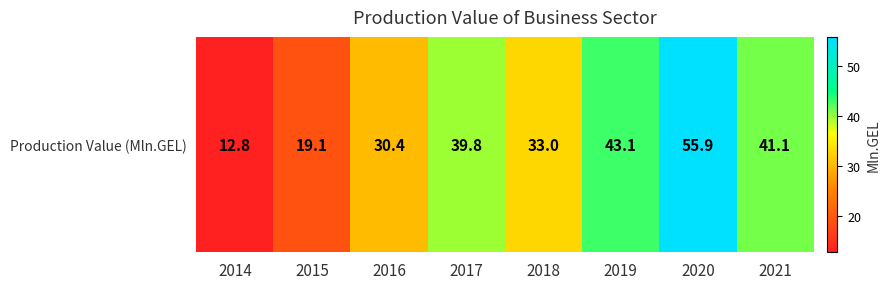

At which label does the data first exceed 39?

2017